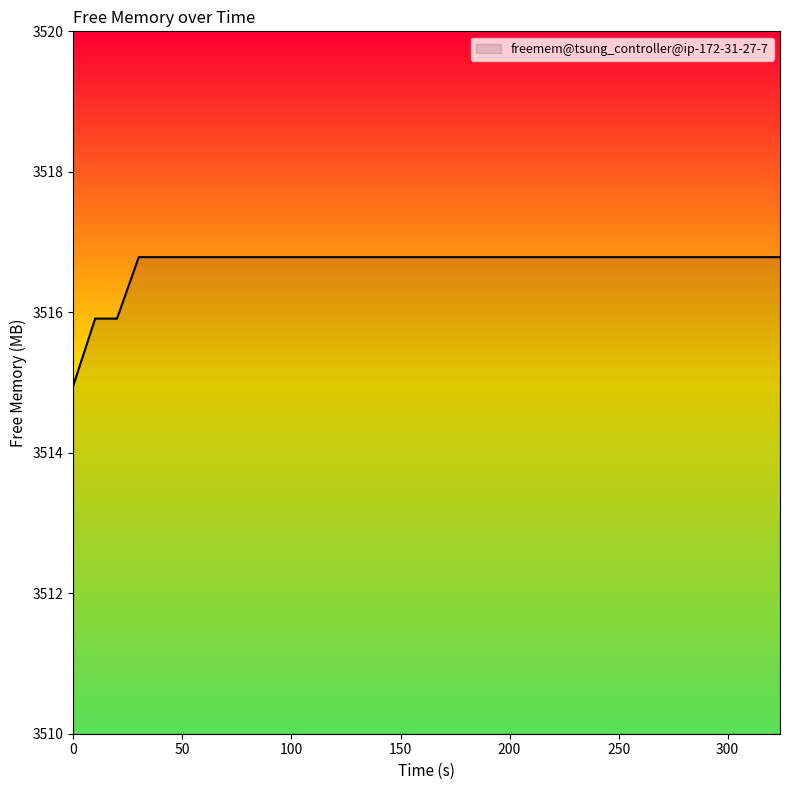

What is the difference between the maximum and minimum values?

1.8